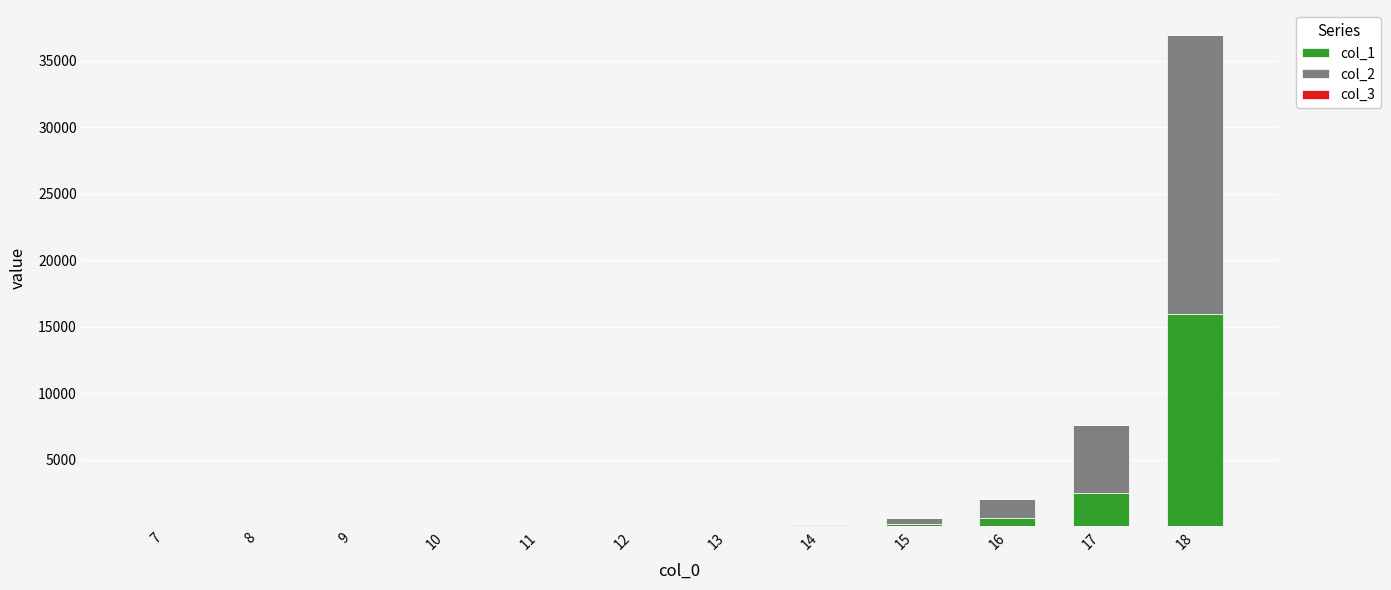

At which category is the sum across all series the highest?

18